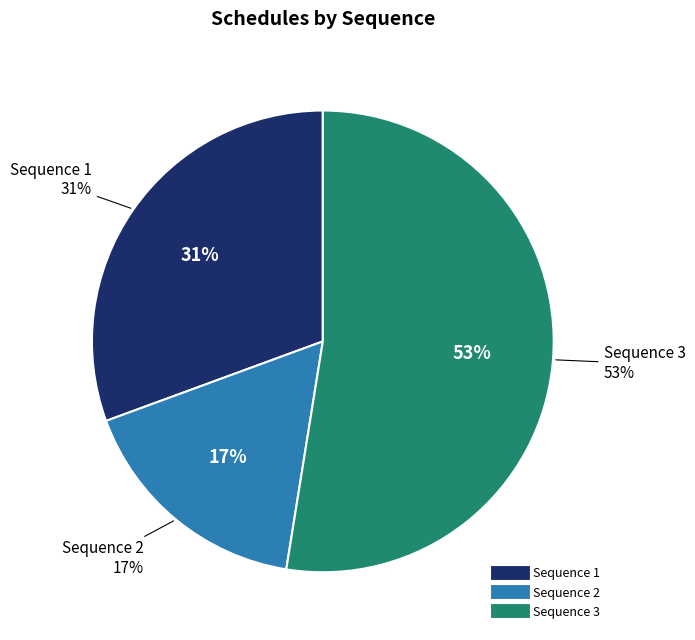

What is the change in value from 18 to 20?

+2